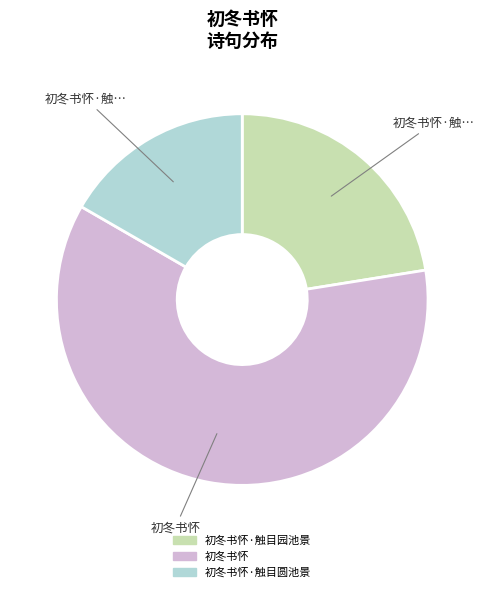

Which category accounts for the majority?

初冬书怀